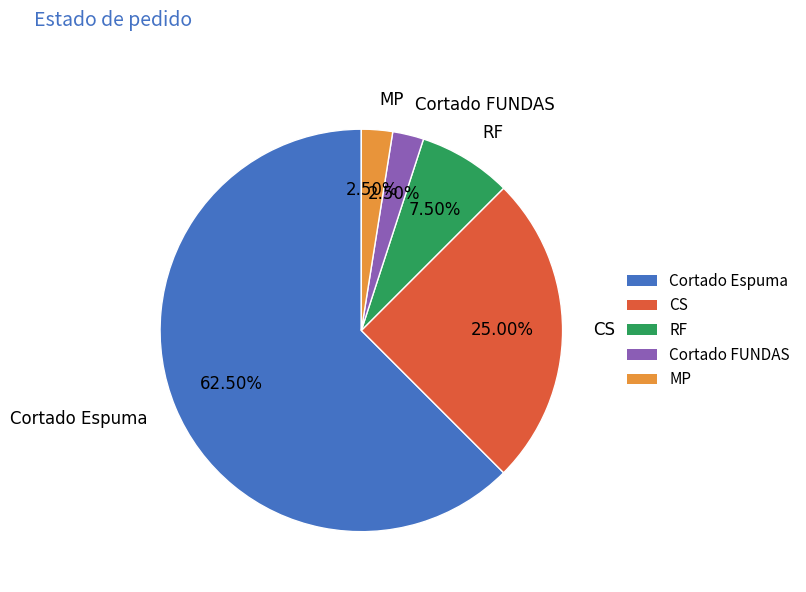

The Cortado Espuma slice represents 68% of the pie. True or false?

False